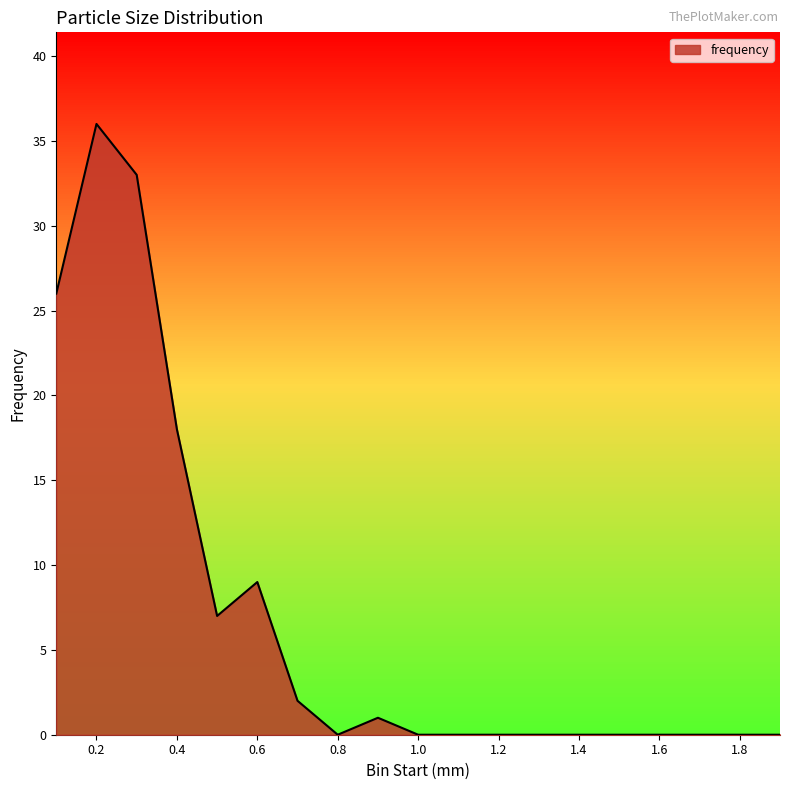

How many lines are shown in the chart?

1